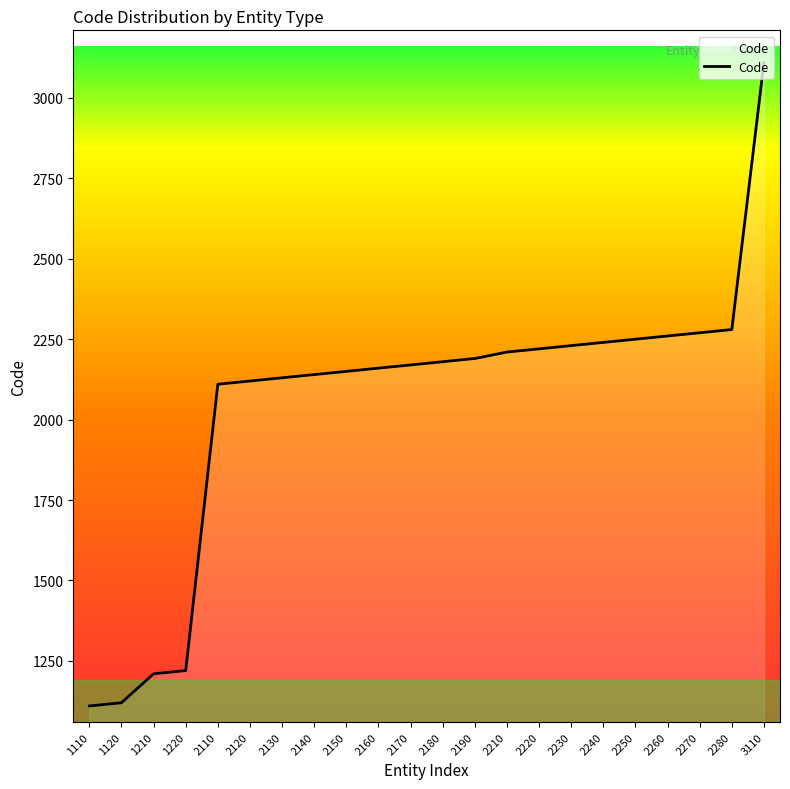

Which label corresponds to the largest value in the chart?

3110